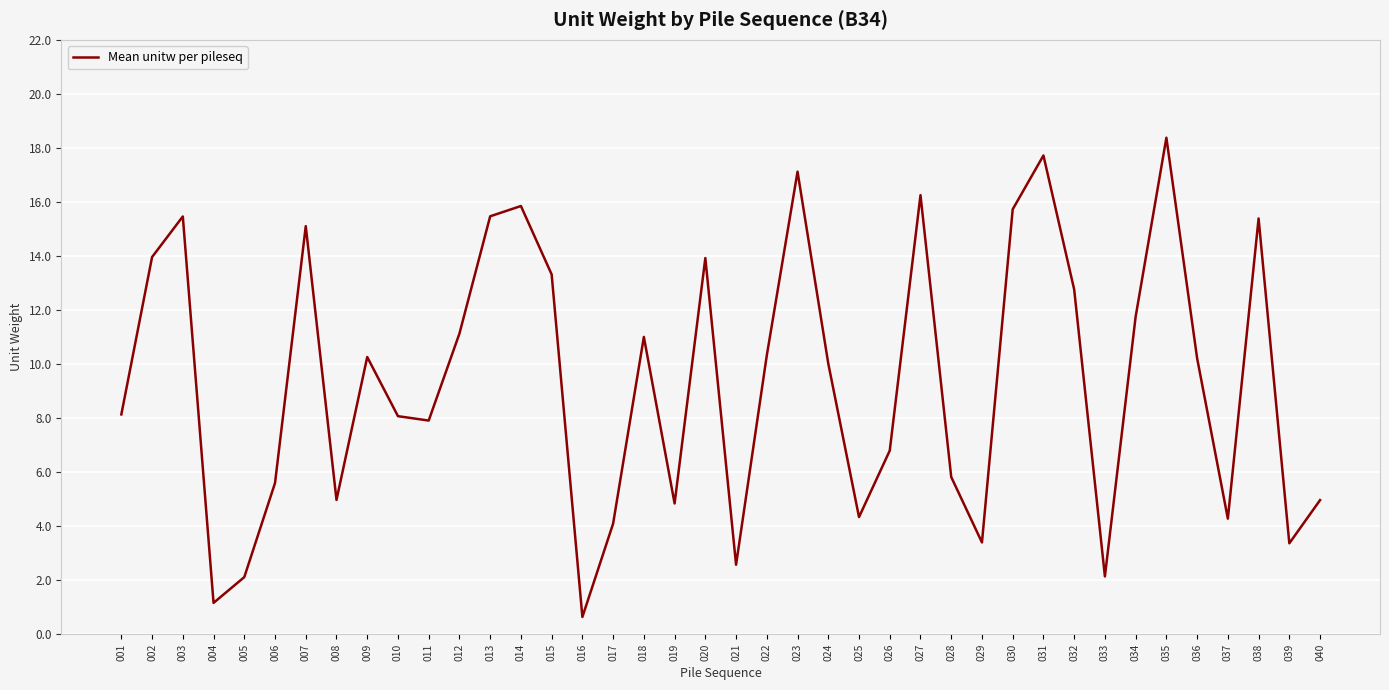

At which category does the chart reach its peak across all series?

035